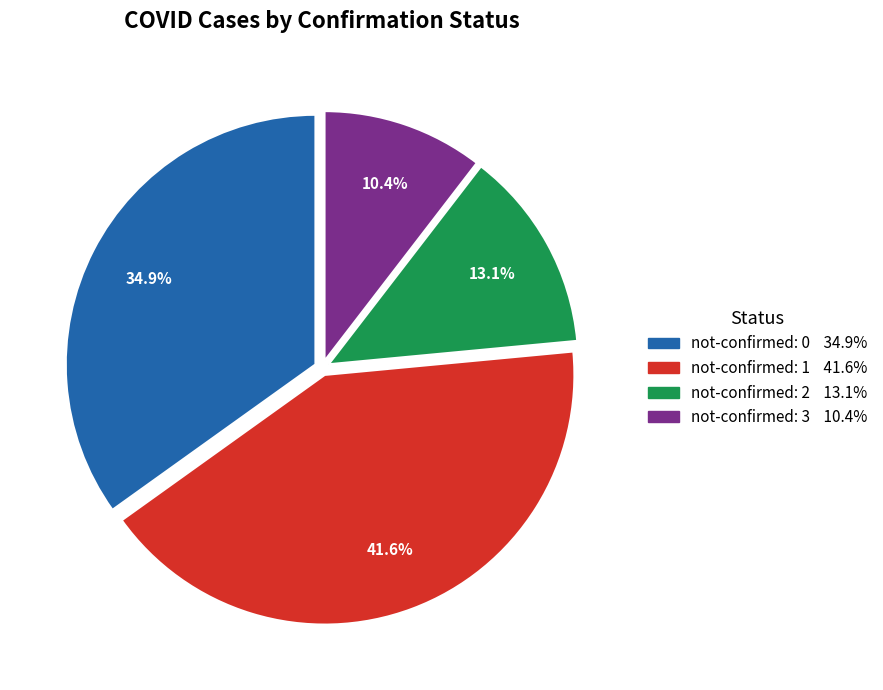

Combined, do not-confirmed: 3 and not-confirmed: 1 account for over 50%?

Yes